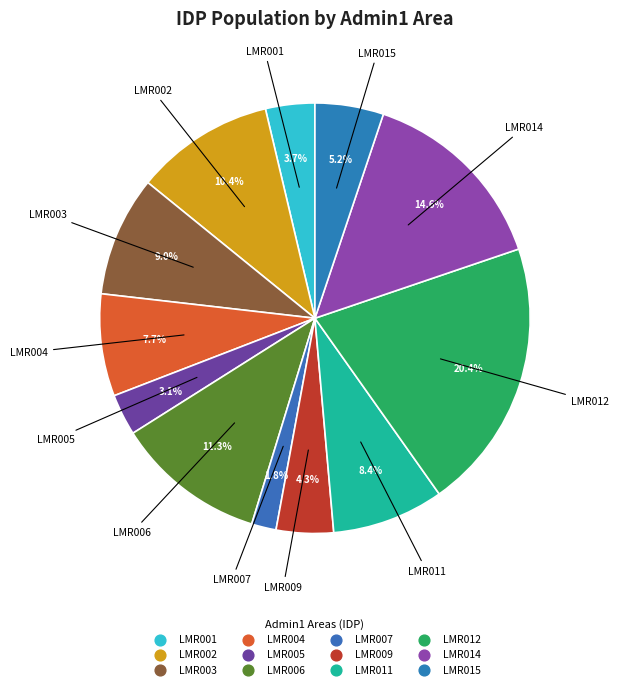

Count the number of slices in the pie.

12